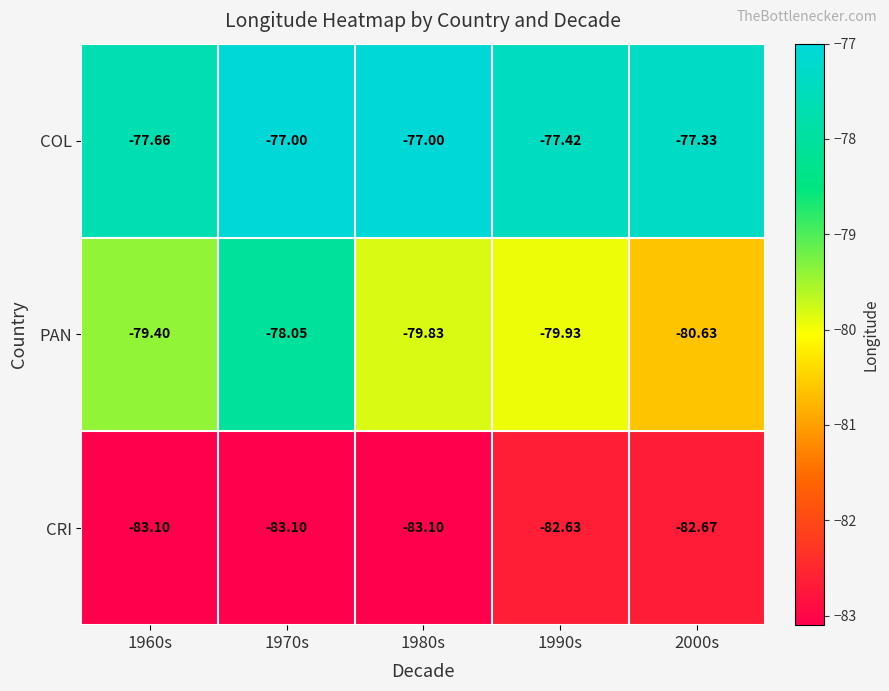

At which category is the sum across all series the highest?

1970s